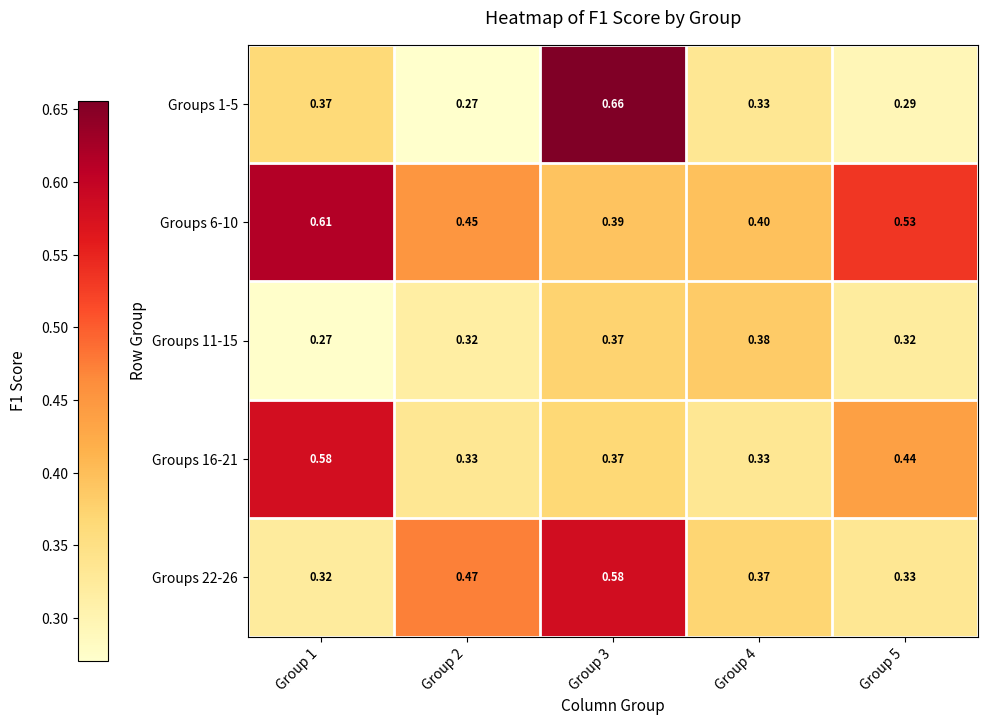

Is the value of Groups 6-10 at Group 2 greater than the value of Groups 1-5 at Group 5?

Yes